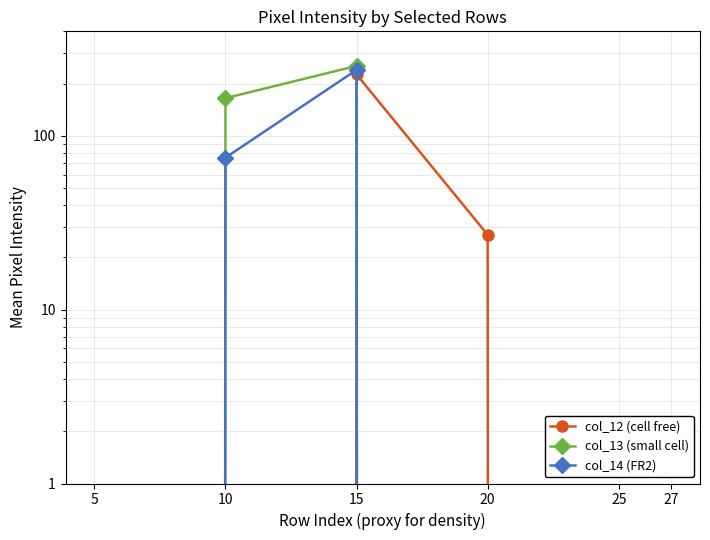

What is the greatest value displayed?

253